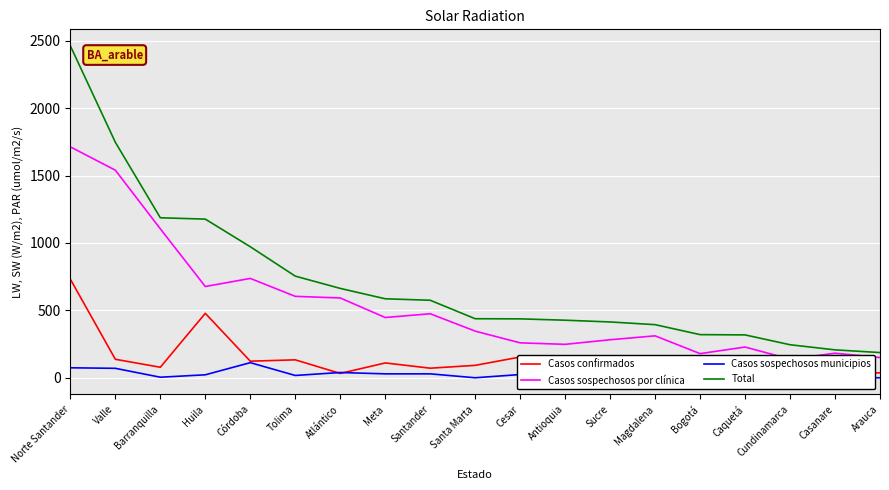

Reading left to right, extract all data points from this chart.

Casos confirmados: 731	137	78	478	123	133	32	110	71	92	154	158	53	59	95	85	81	24	37
Casos sospechosos por clínica: 1713	1540	1105	677	737	604	592	447	475	346	259	248	282	311	179	228	138	182	150
Casos sospechosos municipios: 74	70	4	22	112	17	39	29	29	0	24	21	79	24	46	5	26	1	0
Total: 2462	1747	1187	1177	972	754	663	586	575	438	437	427	414	394	320	318	245	207	187